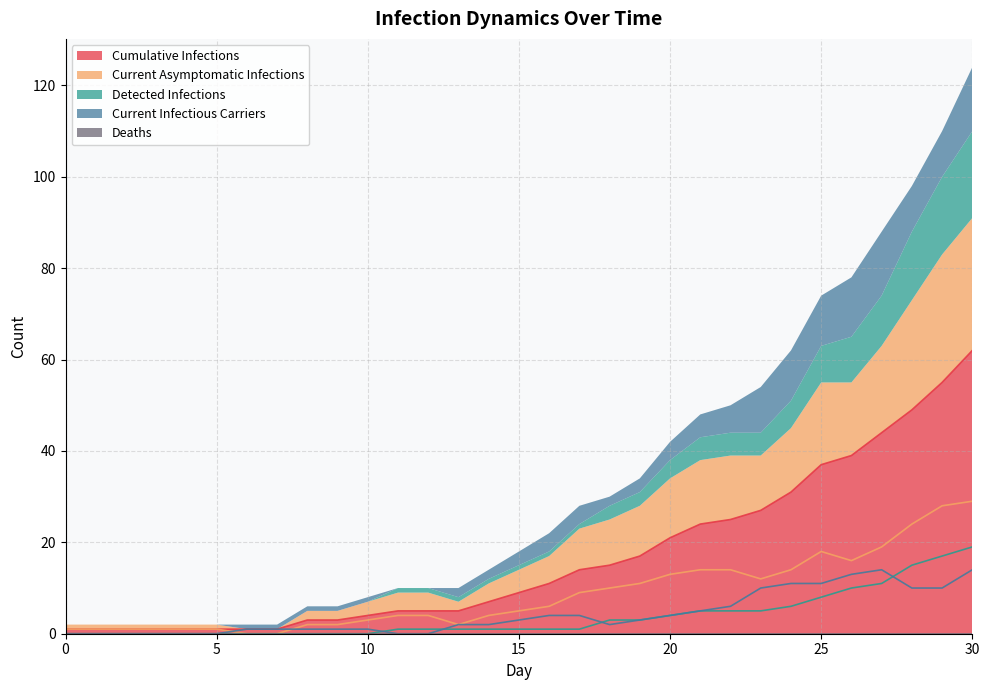

True or false: Cumulative Infections and Current Asymptomatic Infections cross at least once.

False